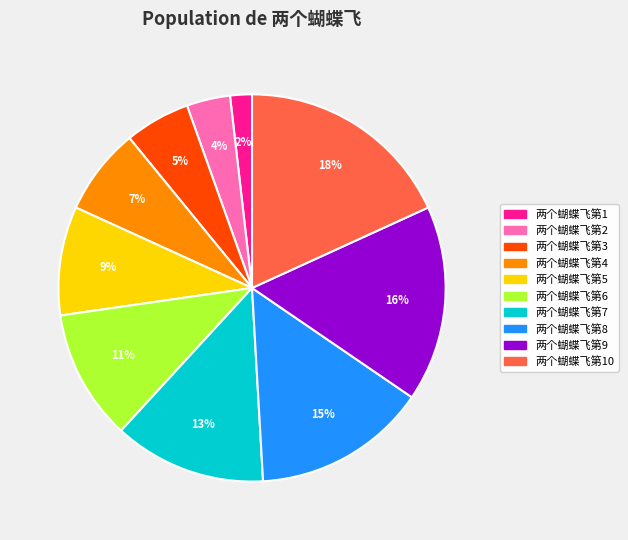

To the nearest percent, what is the average slice percentage?

10%